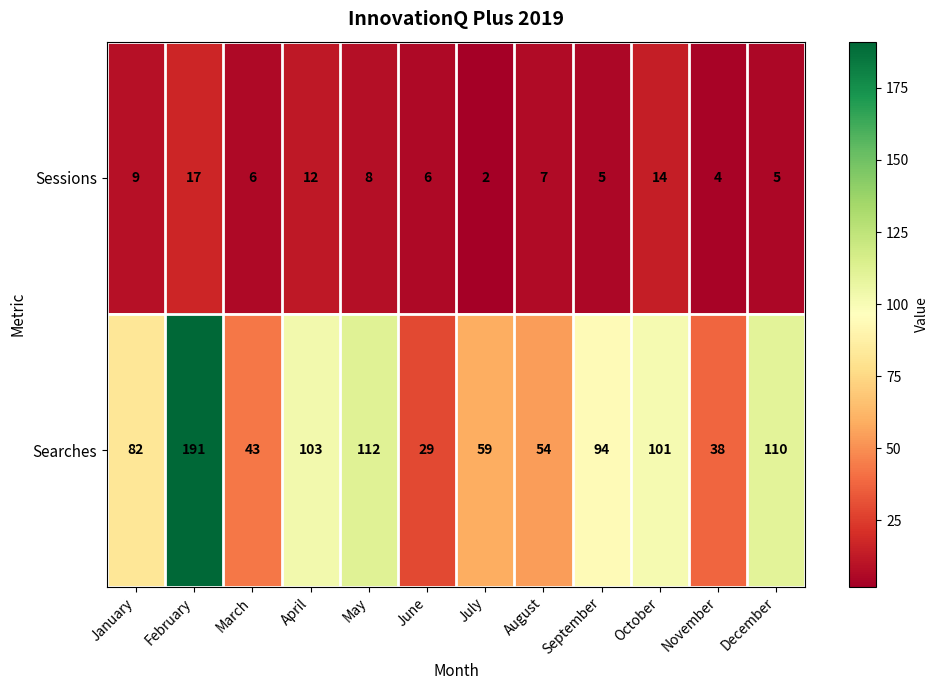

Rank the series by their average value, from highest to lowest.

Searches, Sessions